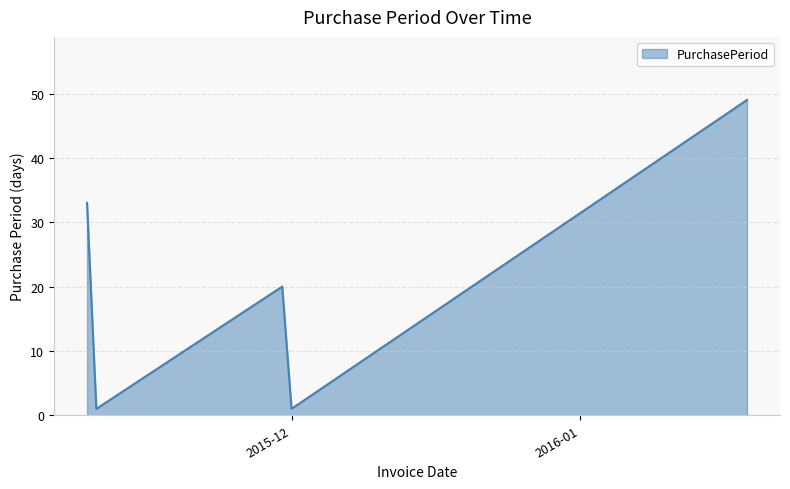

True or false: there are more than 0 points higher than both neighbors.

True